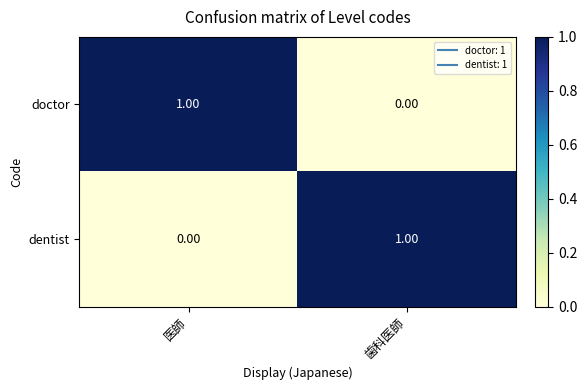

At how many categories does at least one series exceed 0?

2